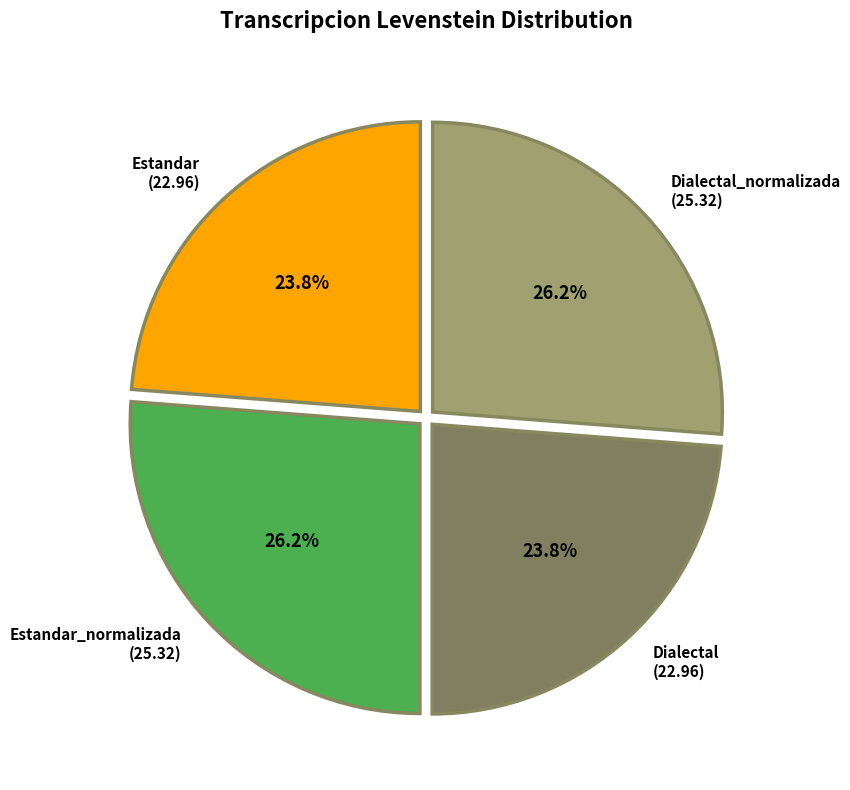

Is Estandar the majority of the pie?

No